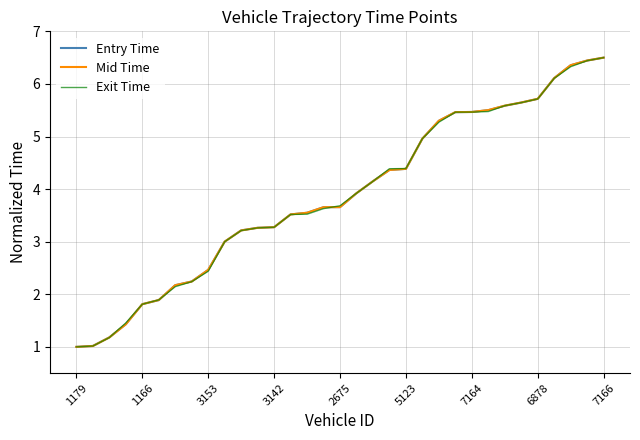

What are all the series names shown in the legend?

Entry Time, Mid Time, Exit Time